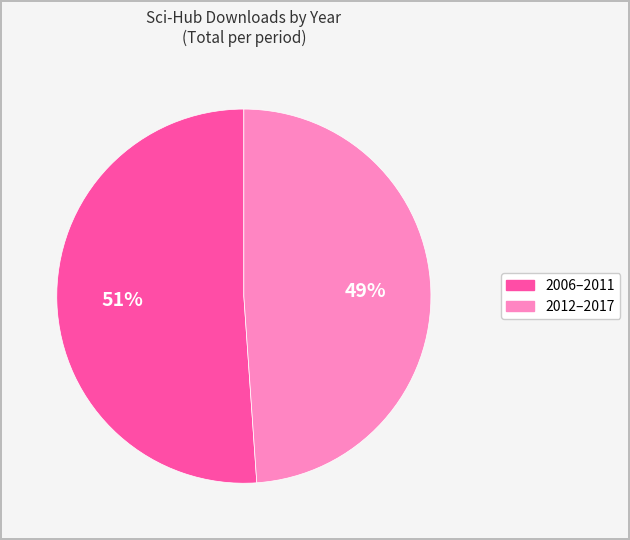

To the nearest percent, what is the difference between the largest and smallest slice percentages?

2%